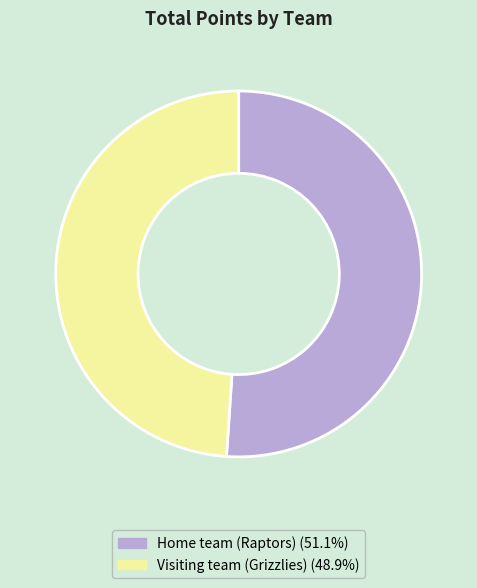

Is there a majority slice in this chart?

Yes